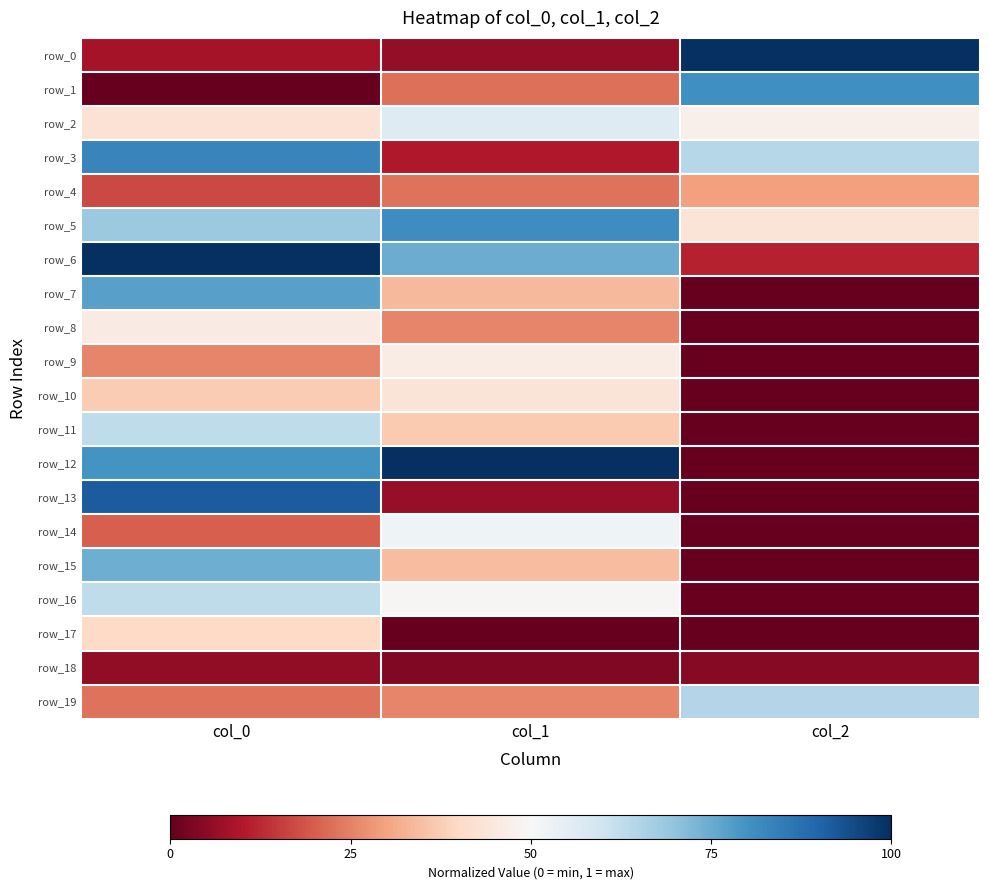

What is the difference between the row_12 values at col_0 and col_1?

0.2